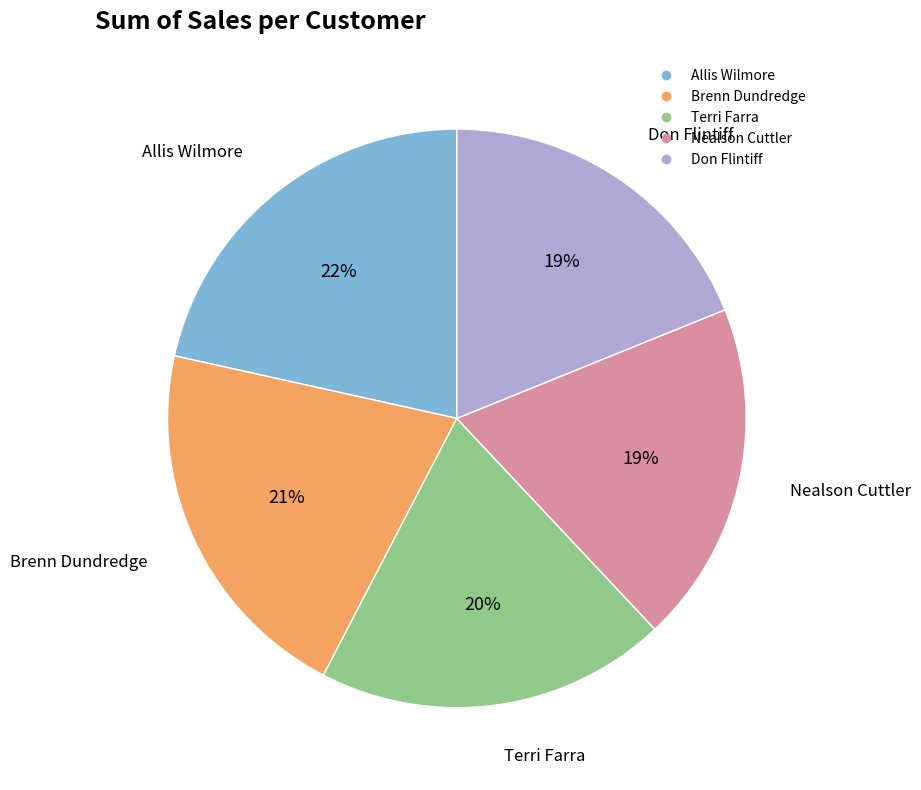

True or false: Allis Wilmore accounts for 22% of the total.

True